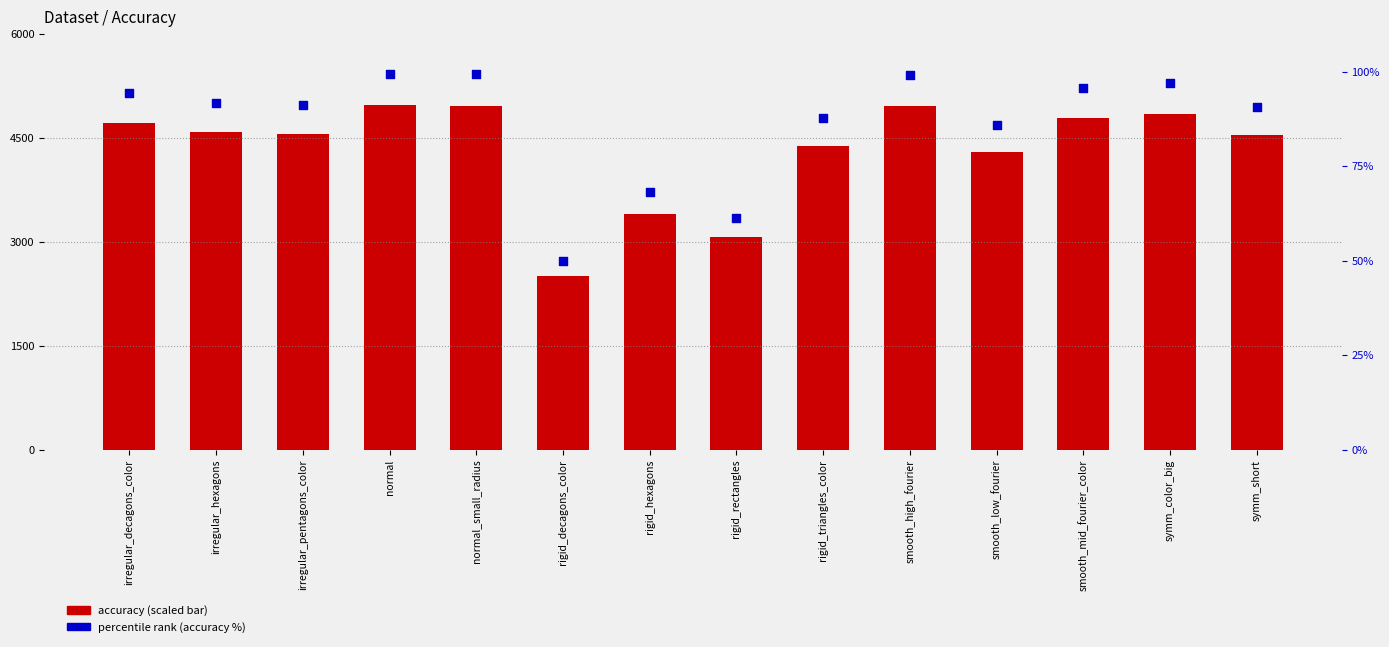

Which series has the largest total across all categories?

accuracy (scaled)